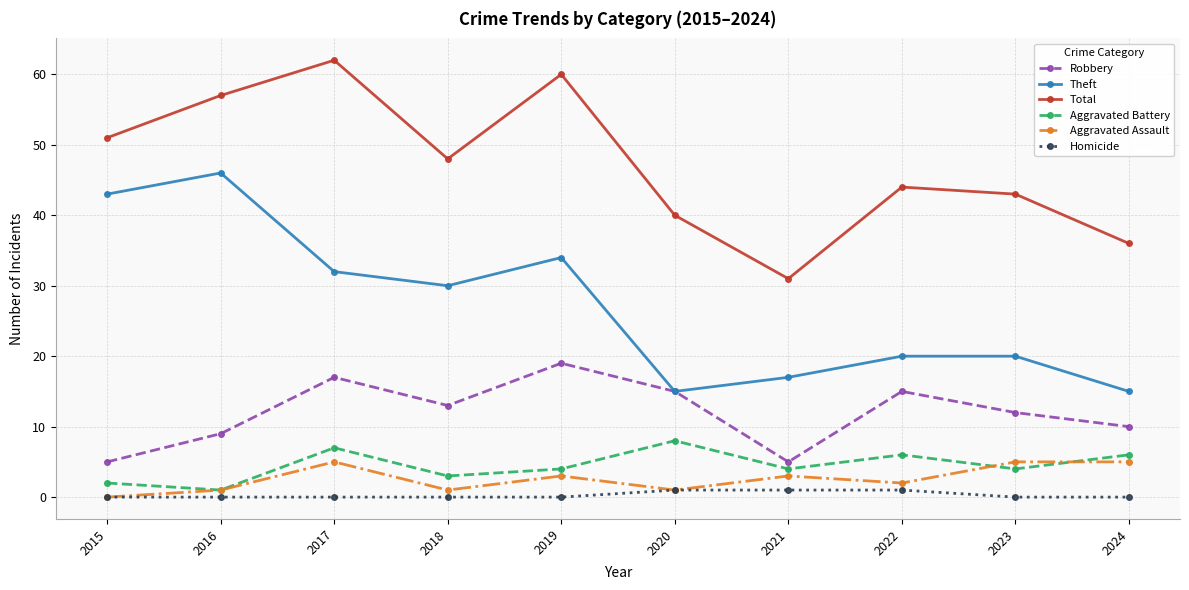

How many data points does each series have?

10